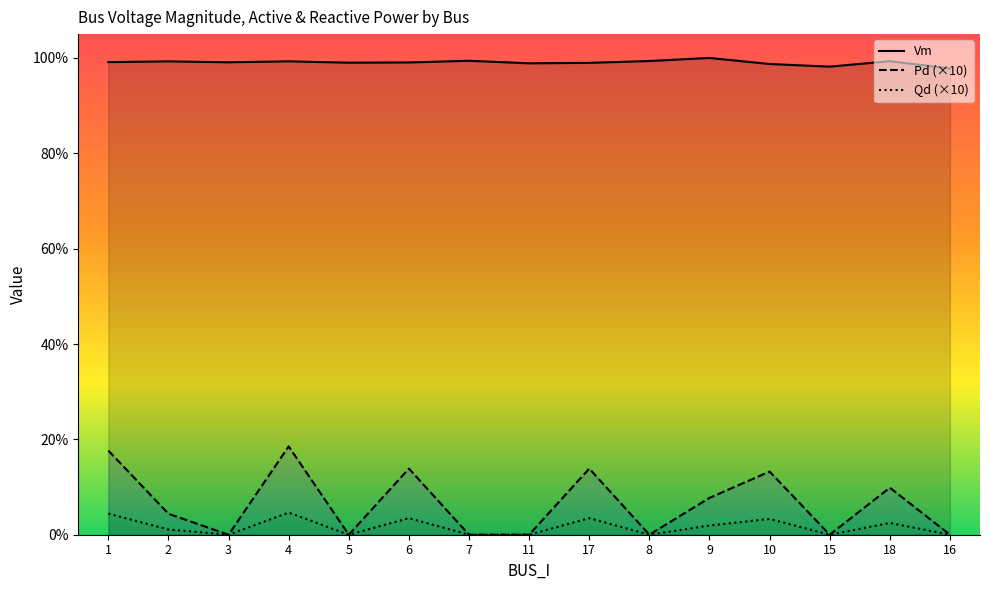

Reading left to right, what are all the values shown in this chart?

Vm: 1.0	1.0	1.0	1.0	1.0	1.0	1.0	1.0	1.0	1.0	1.0	1.0	1.0	1.0	1.0
Pd: 0.2	0.0	0.0	0.2	0.0	0.1	0.0	0.0	0.1	0.0	0.1	0.1	0.0	0.1	0.0
Qd: 0.0	0.0	0.0	0.0	0.0	0.0	0.0	0.0	0.0	0.0	0.0	0.0	0.0	0.0	0.0